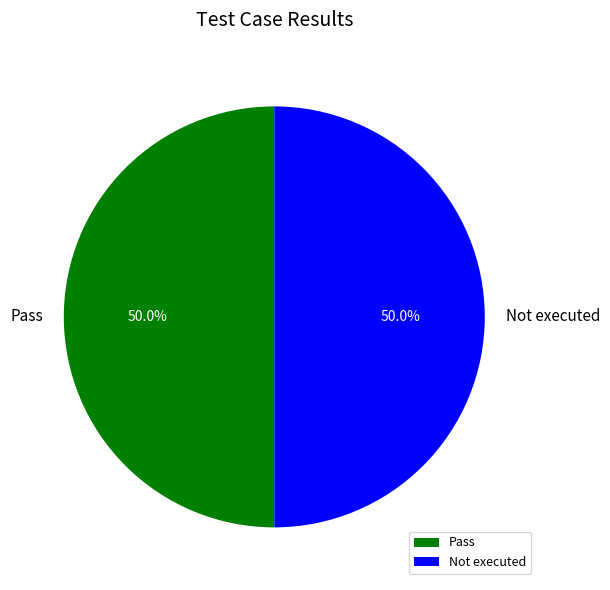

To the nearest percent, what is the average slice percentage?

50%